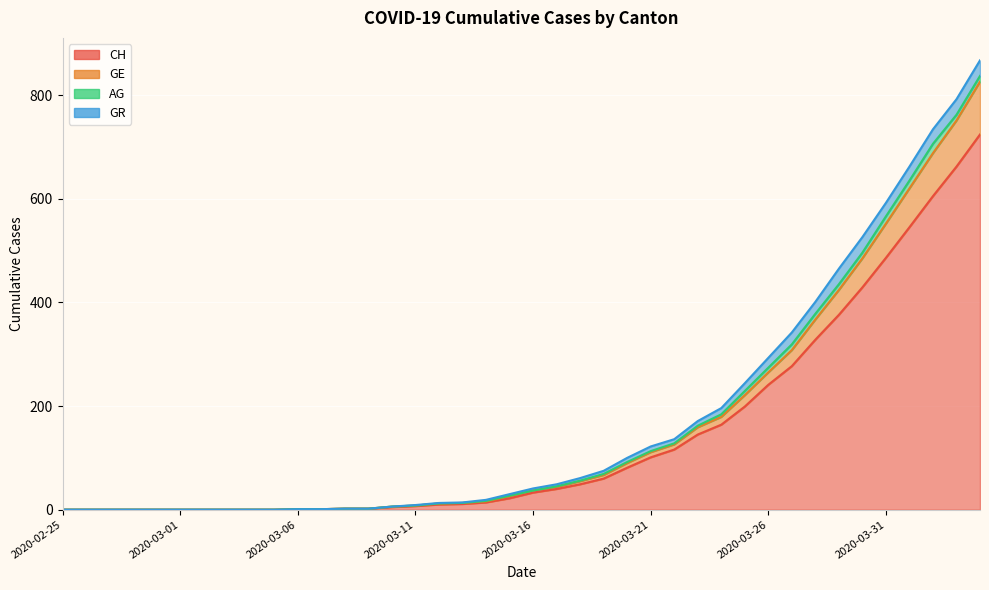

How many data points does each series have?

40